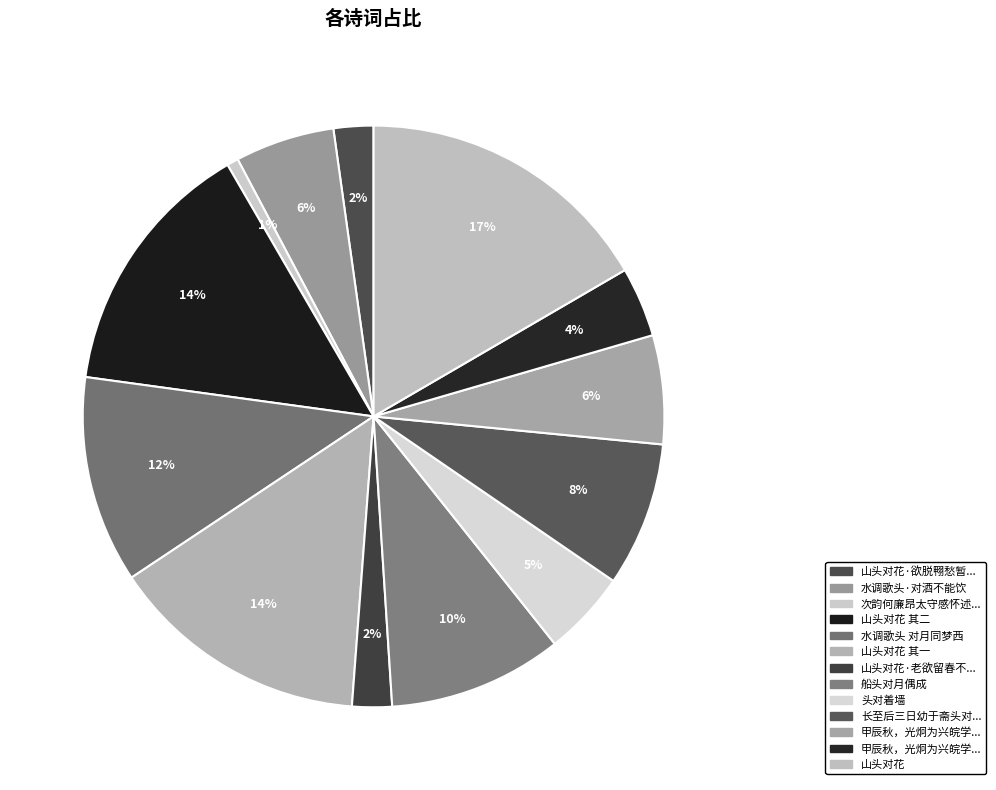

Count the number of slices in the pie.

13